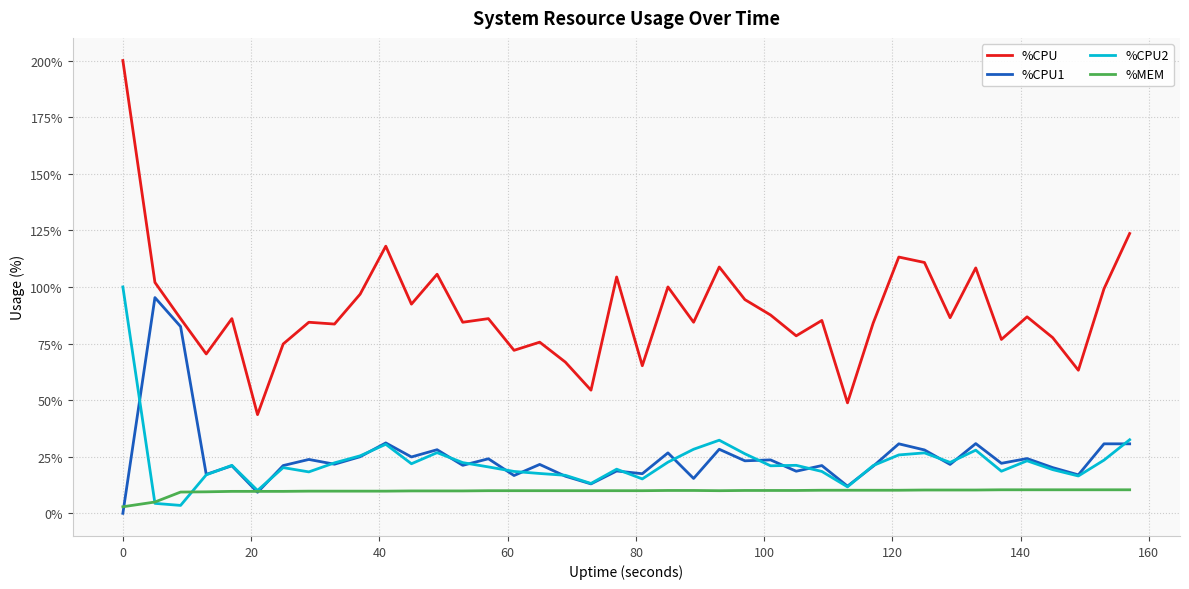

Which series has the largest range (max minus min)?

%CPU